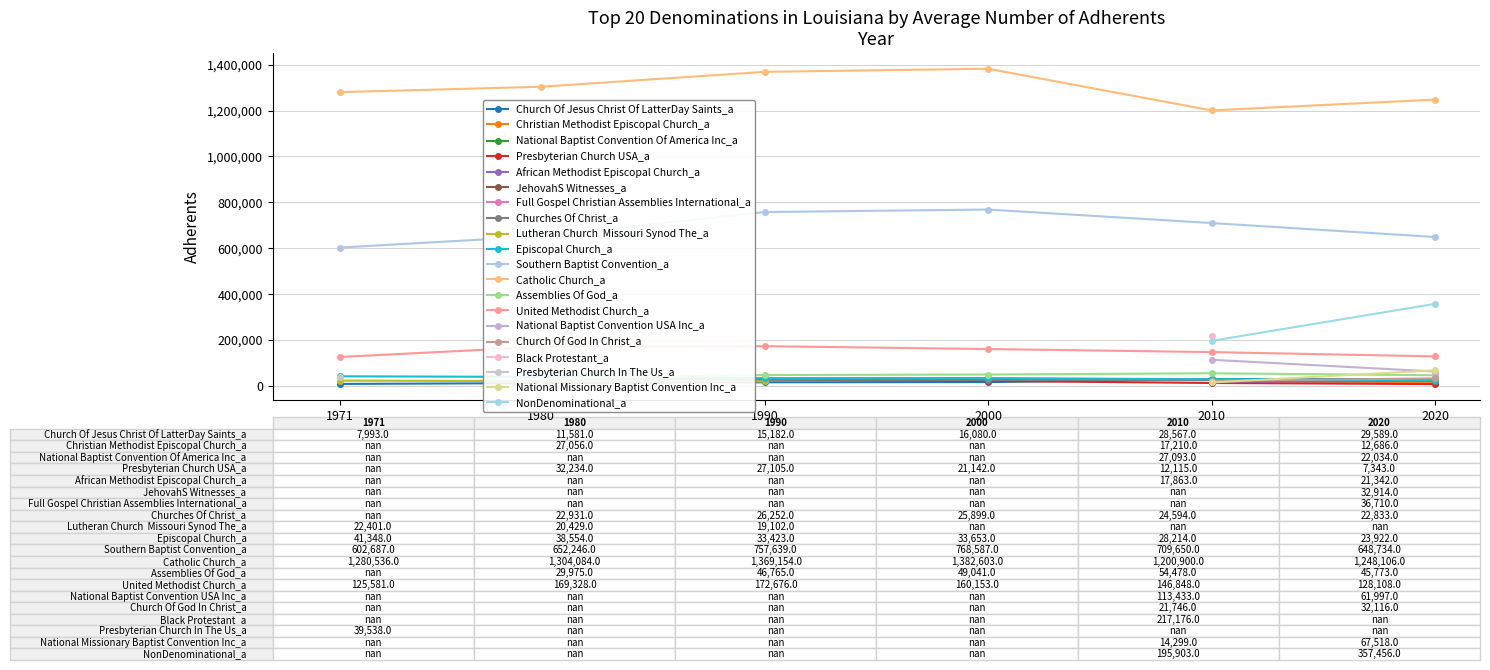

What is the highest value of the Catholic Church_a series?

1382603